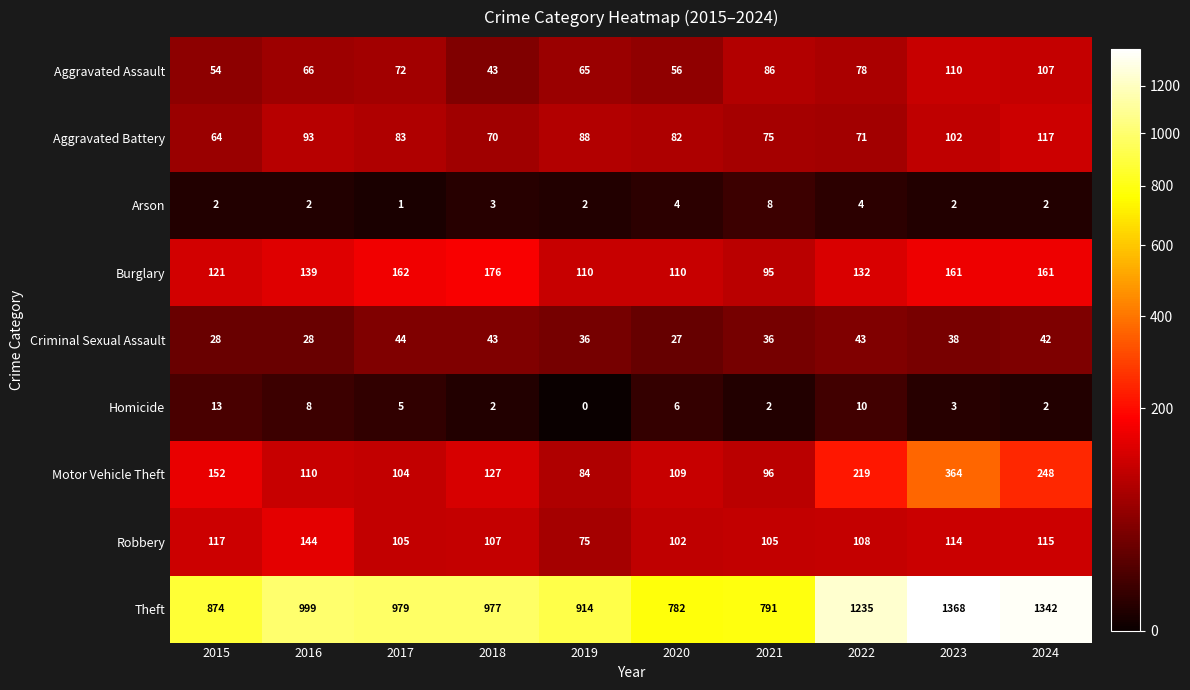

What is the difference between the highest and lowest values at 2019?

914